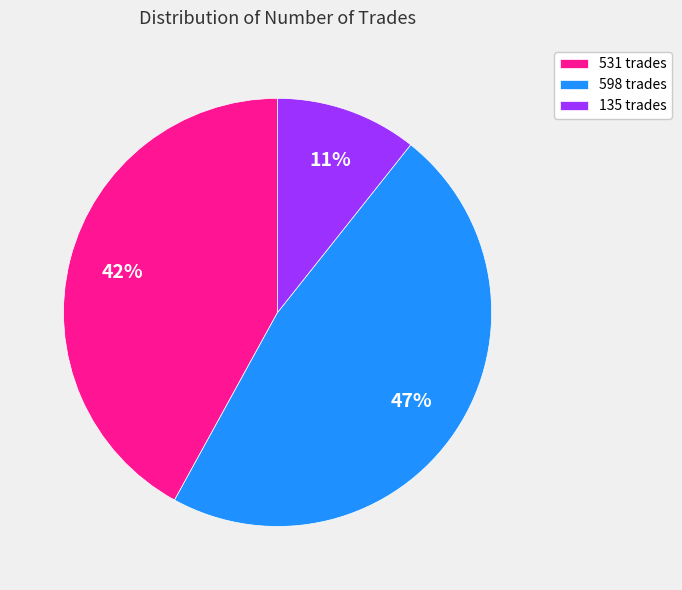

True or false: 598 accounts for 40% of the total.

False